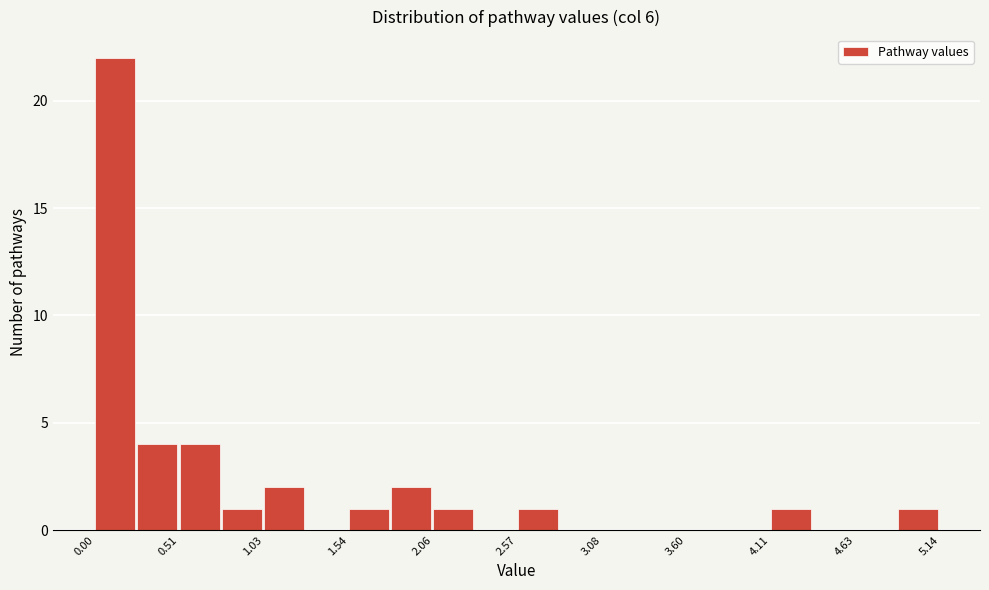

Read against the x-axis, roughly where is the centre of the tallest bar?

0.1